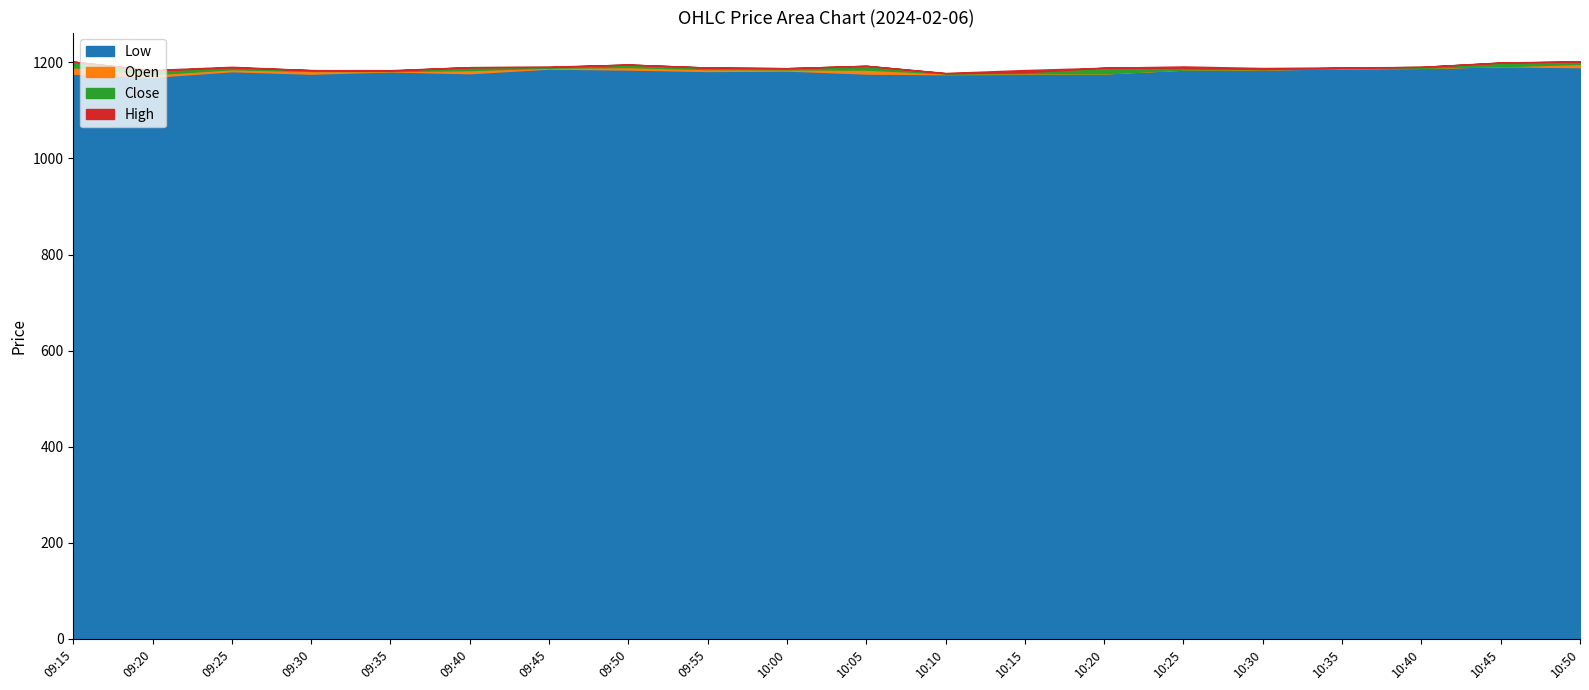

At which category is the sum across all series the highest?

10:45